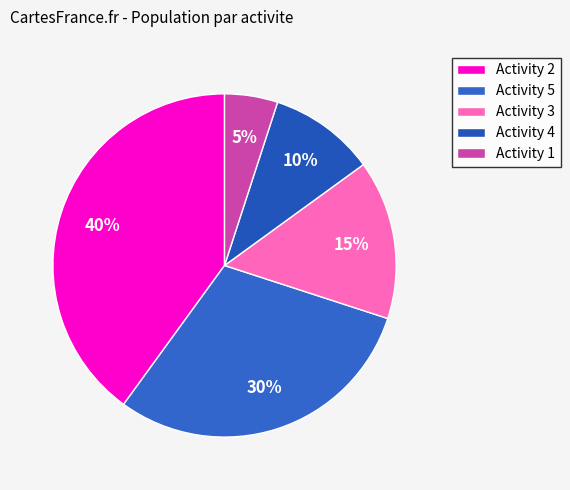

How many slices are in this pie chart?

5